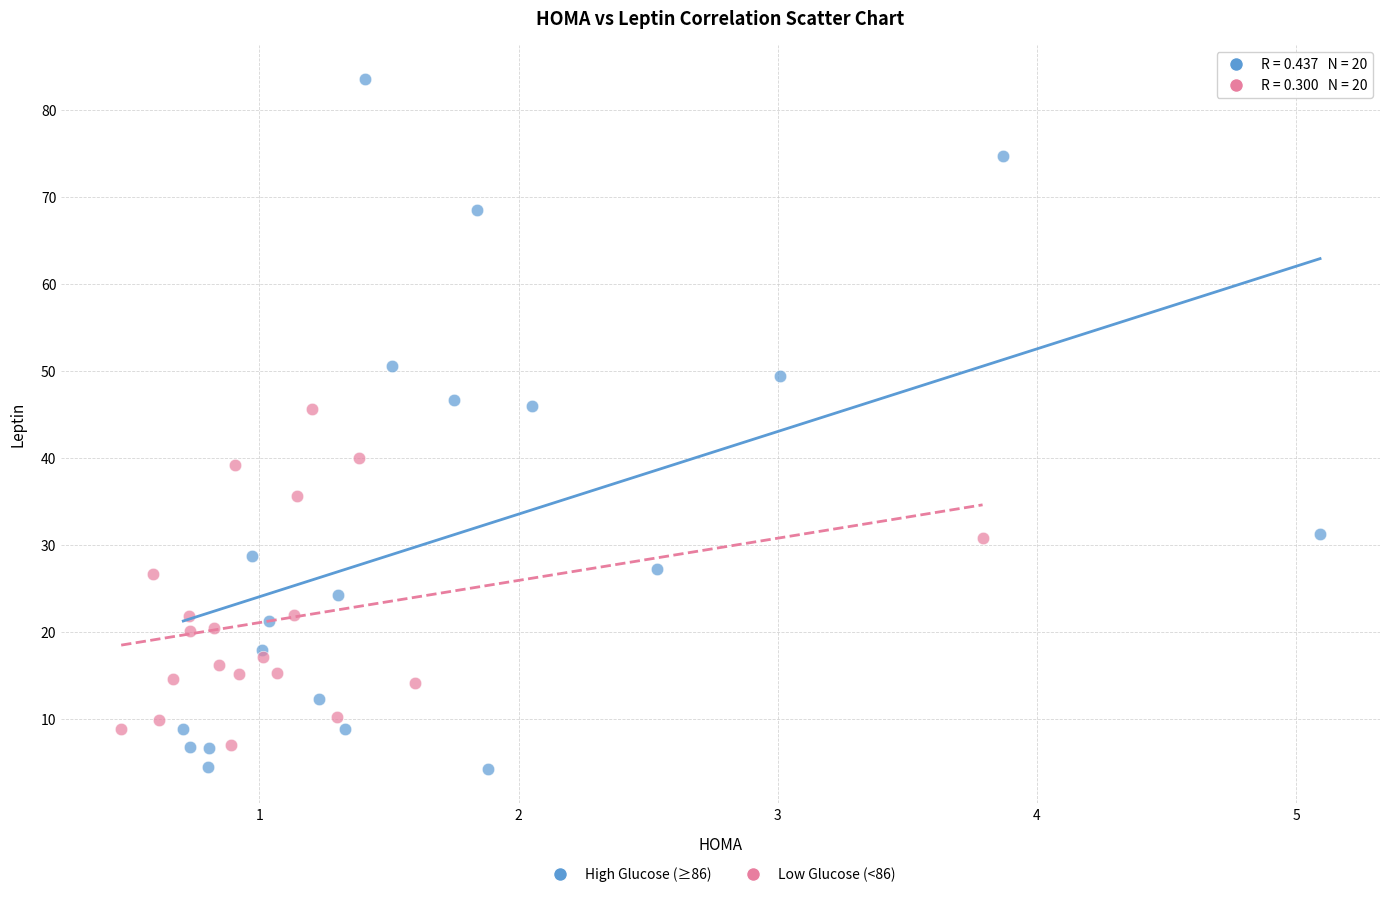

Which series reaches the maximum Y coordinate?

High Glucose (≥86)